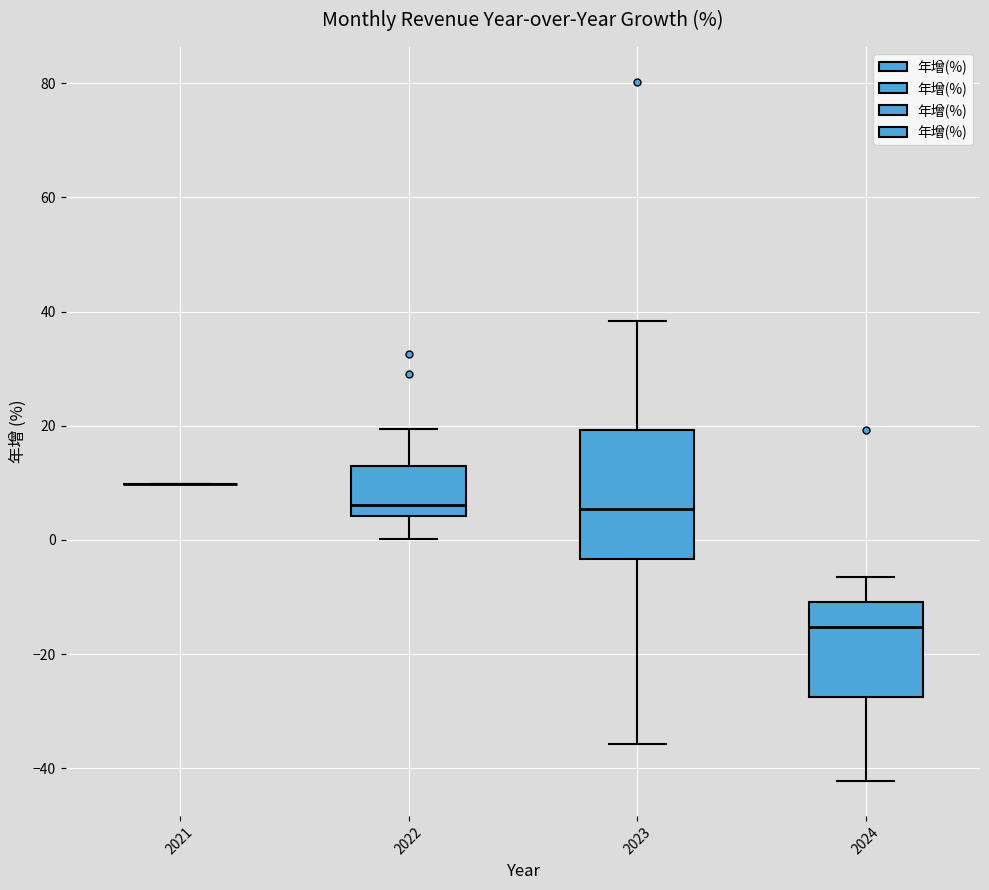

Comparing the boxes themselves (not the whiskers), which one is the tallest?

2023